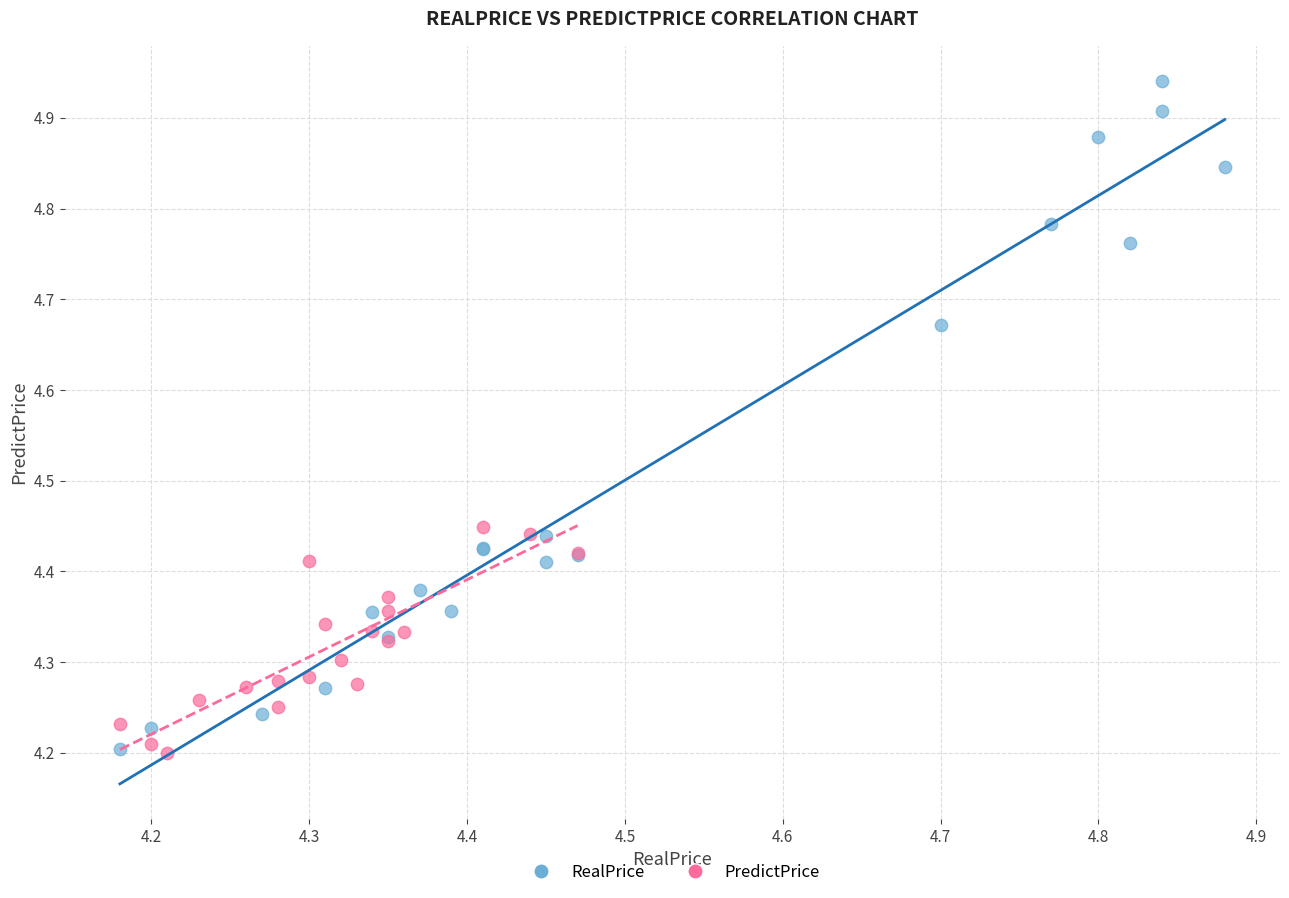

Which series has the widest spread of Y values?

RealPrice